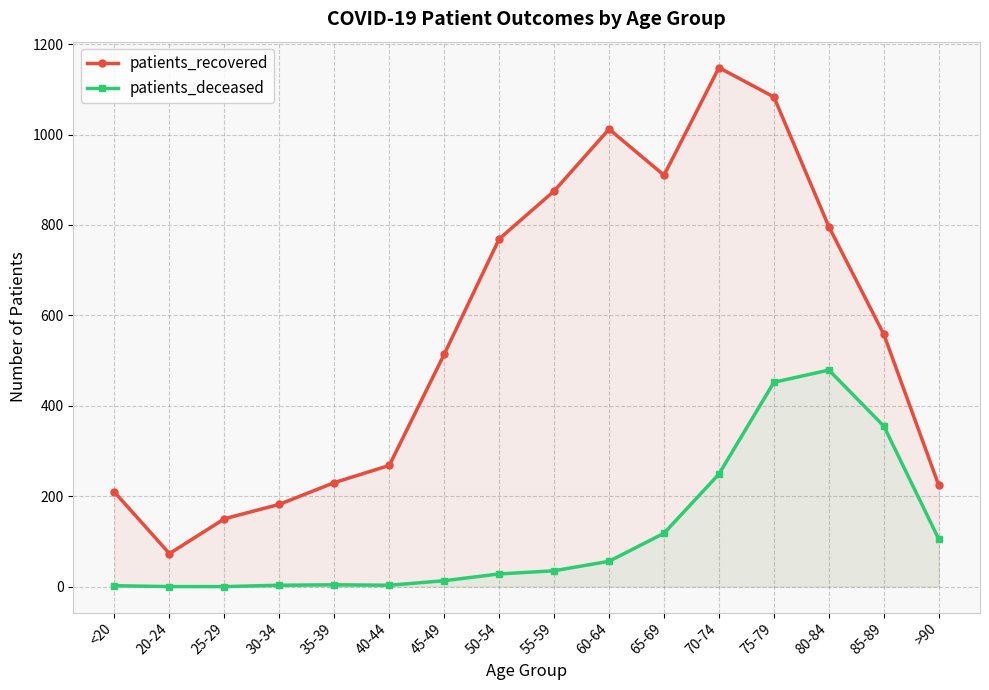

Which series has the widest spread of values?

patients_recovered